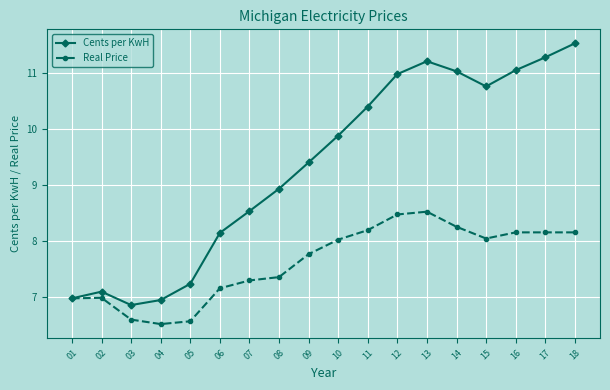

Is it true that Cents per KwH equals 7.2 at 05?

True